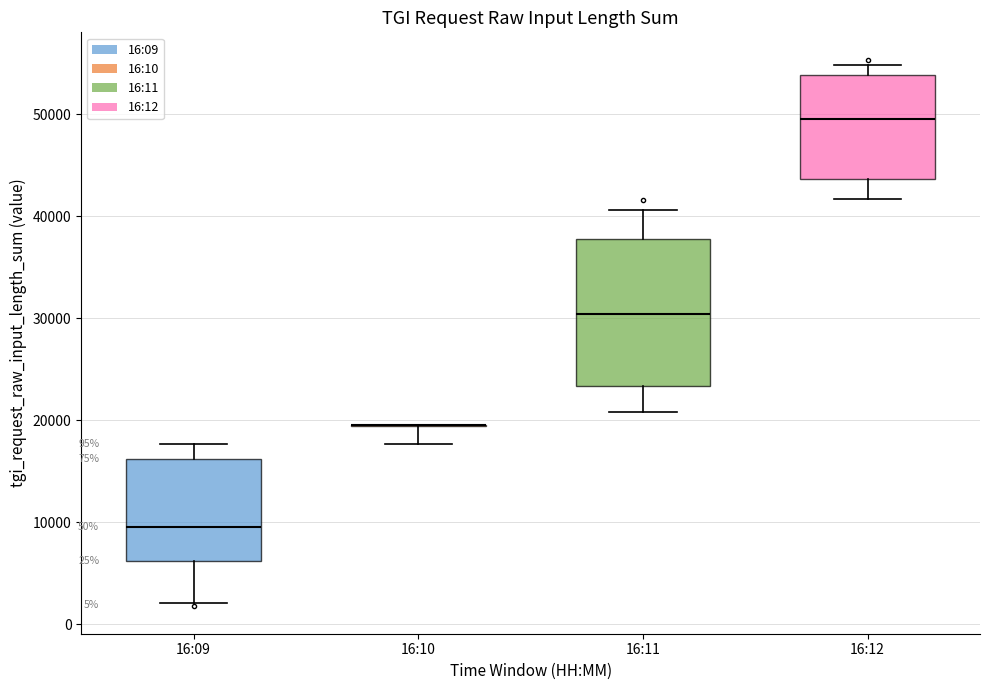

Comparing the boxes themselves (not the whiskers), which one is the tallest?

16:11